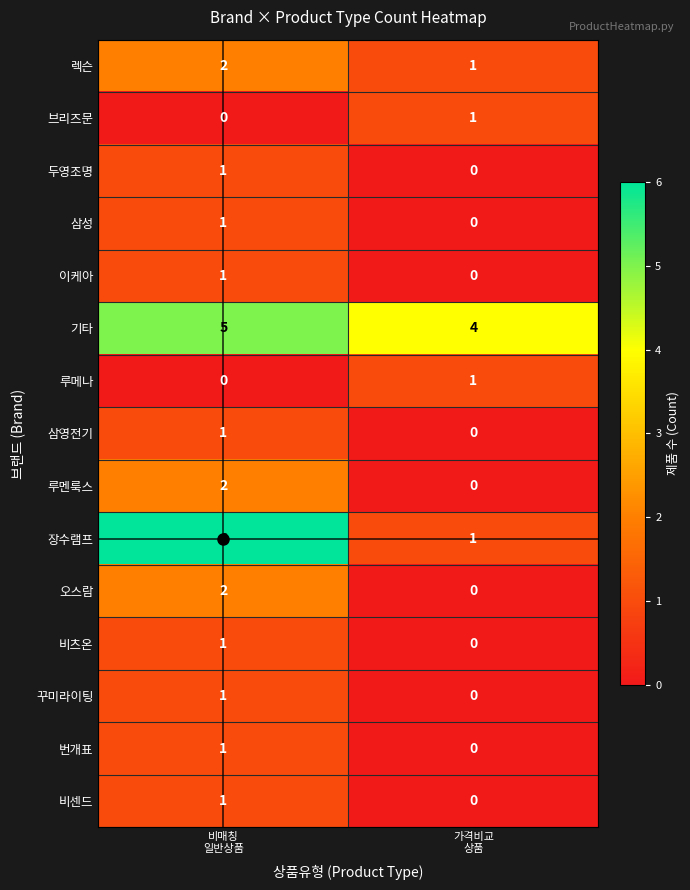

What is the greatest value displayed?

6